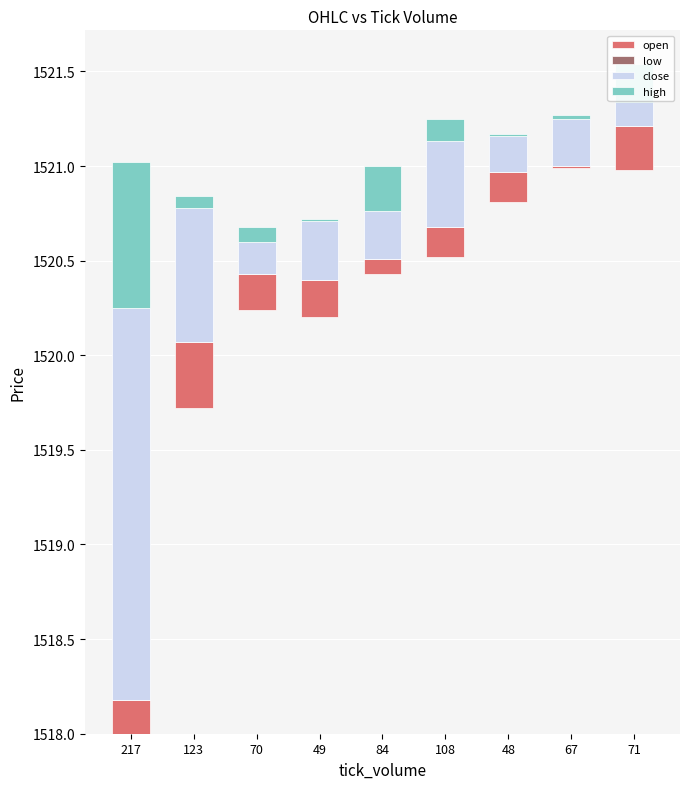

What is the value of the close bar at the 4th from the left?

0.3